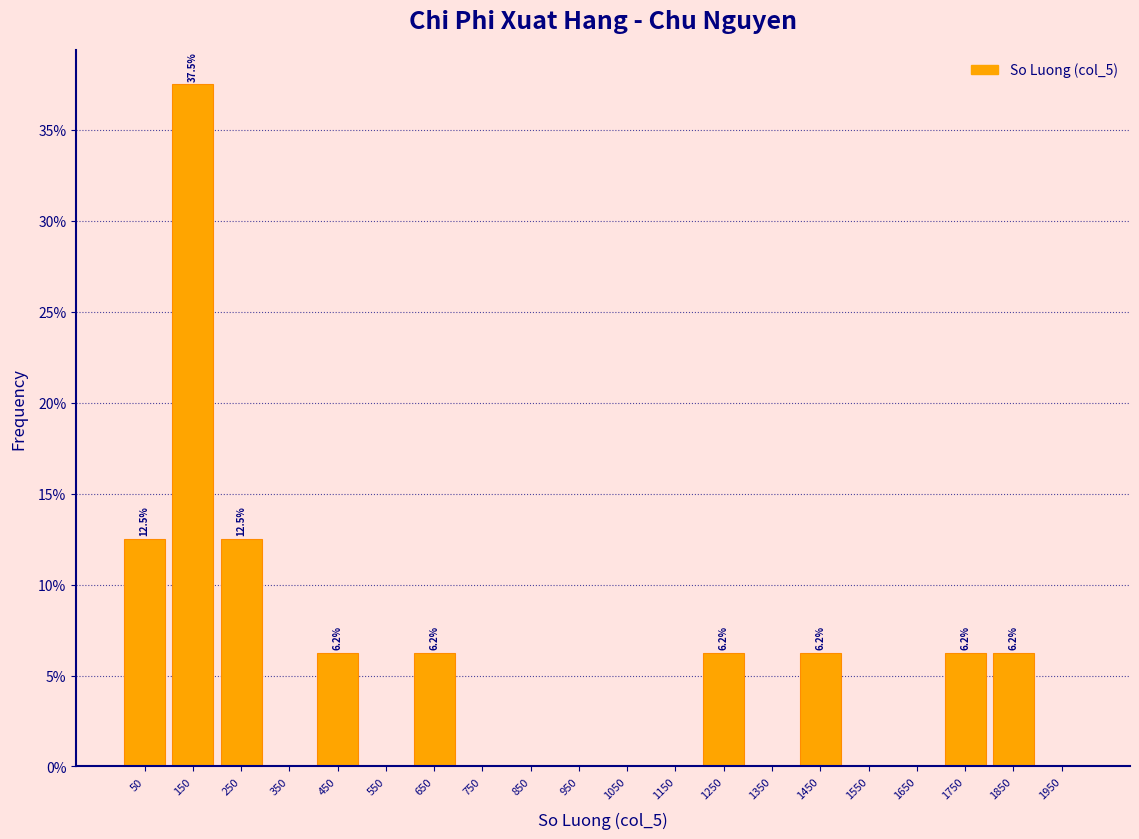

Which range on the x-axis has the tallest bar?

100 to 200